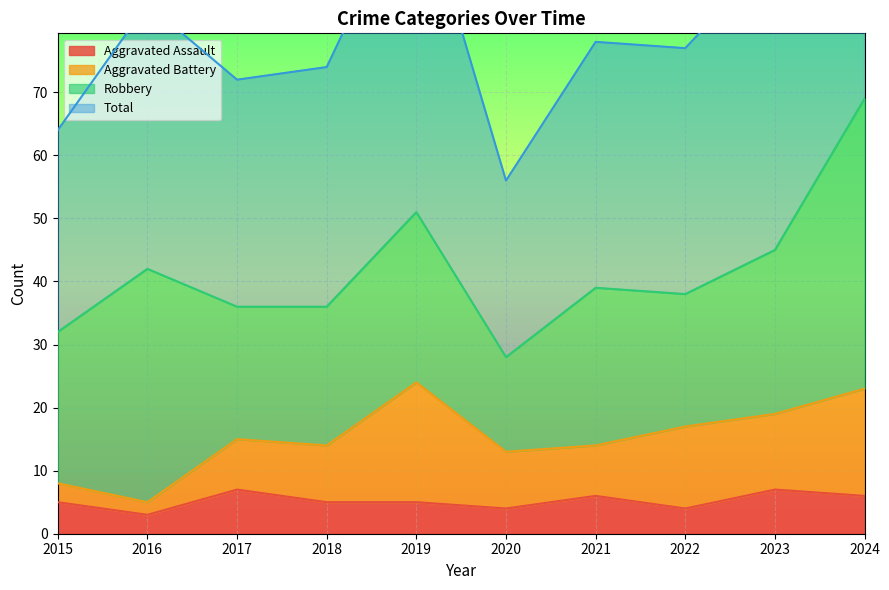

True or false: Total has more than 2 interior local peaks.

True